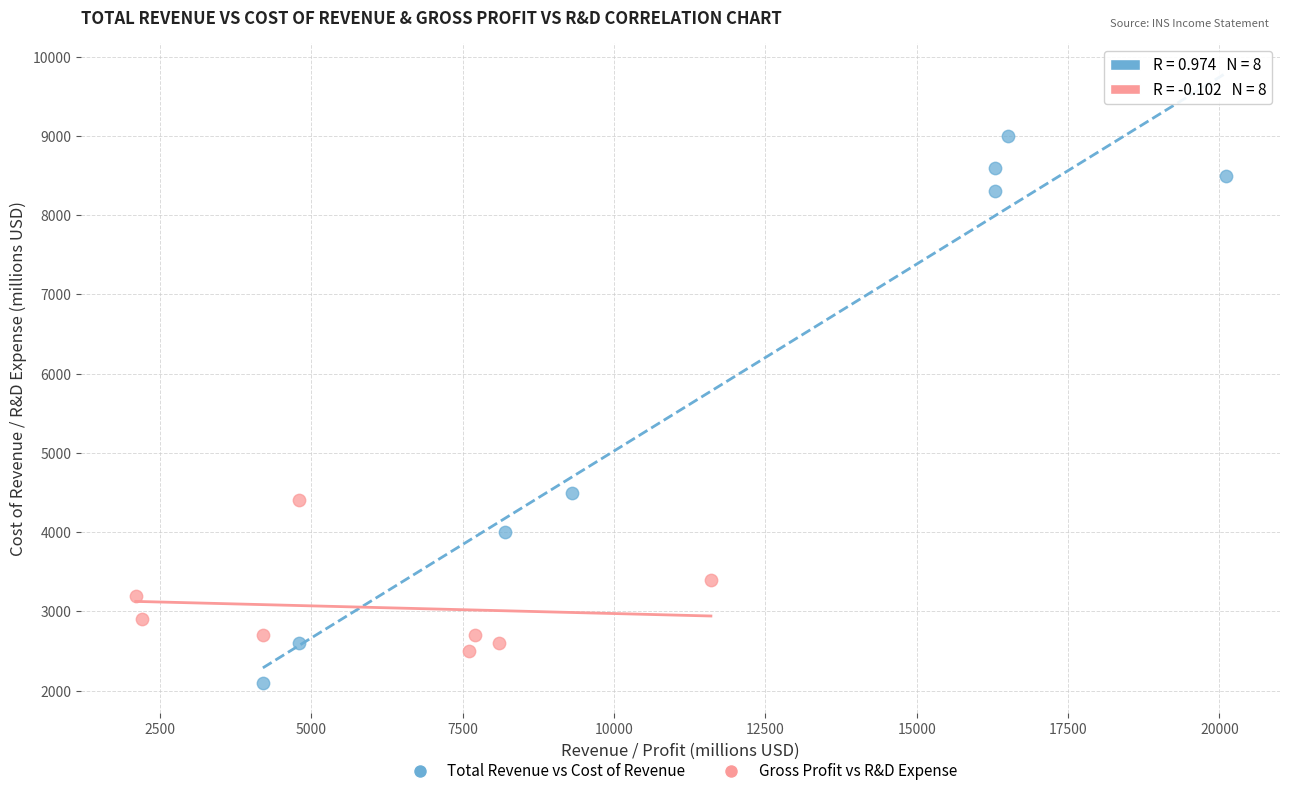

Which series has the widest spread of Y values?

Total Revenue vs Cost of Revenue